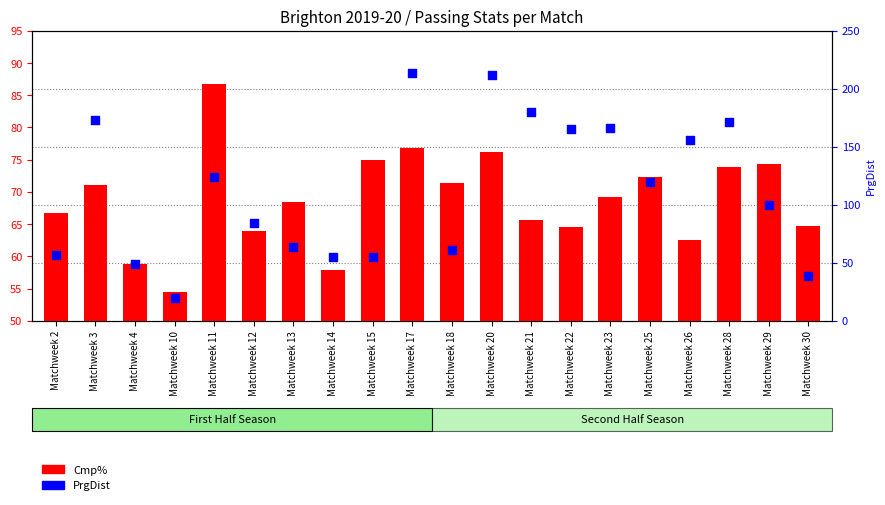

Which series has the largest Y range (max minus min)?

PrgDist